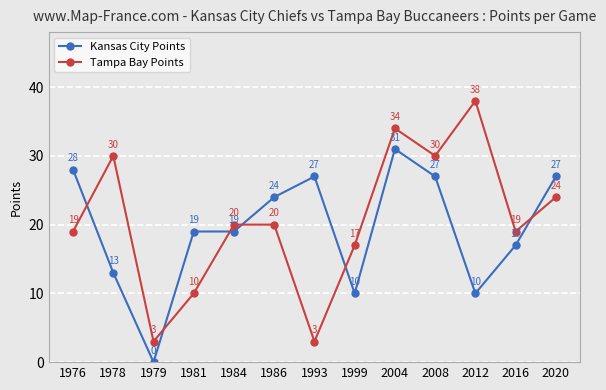

What is the maximum value for Kansas City Points?

31